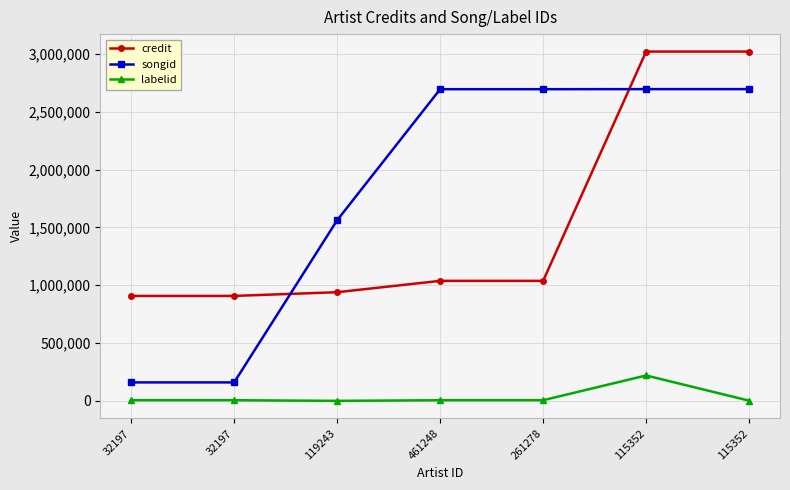

How many series are shown in this chart?

3